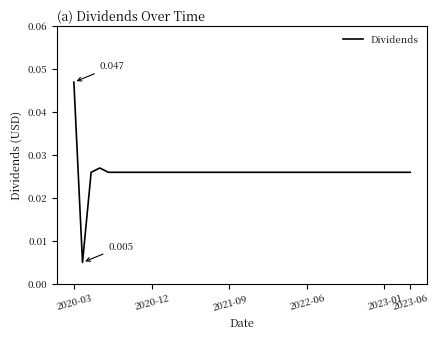

How many lines are shown in the chart?

1